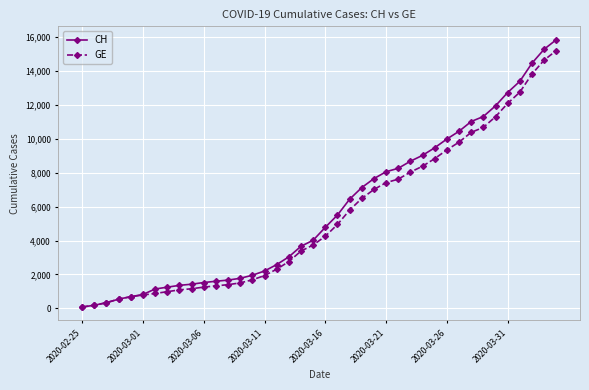

What is the greatest value displayed?

15857